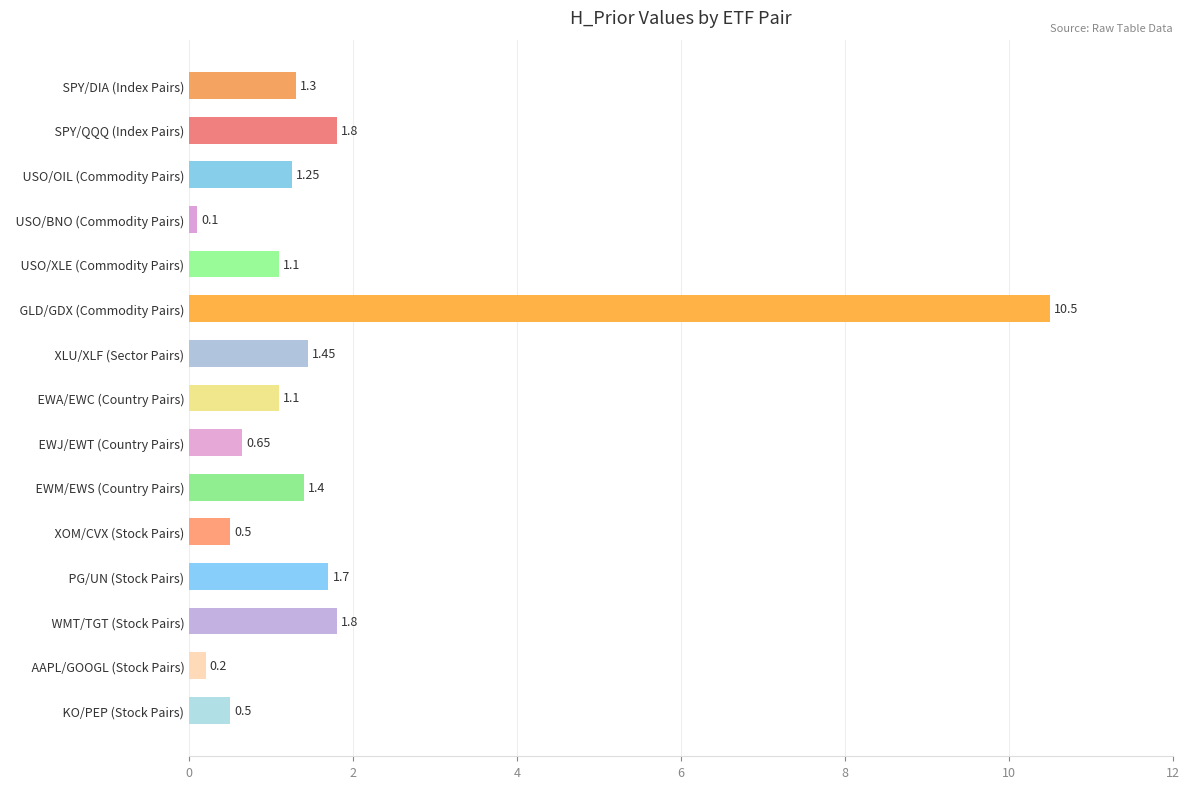

What is the label of the 9th bar from the top?

  EWJ/EWT (Country Pairs)